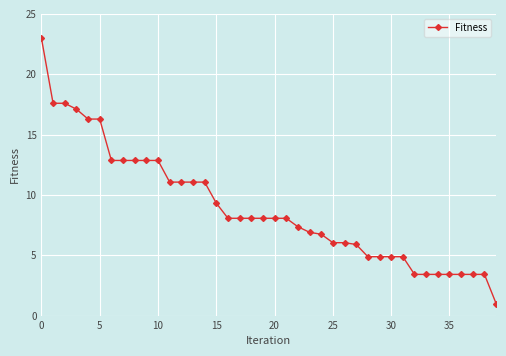

What is the value of the 40th point from the left?

1.0